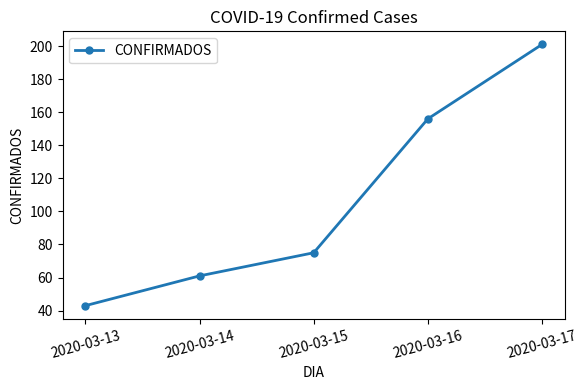

Read the value at 2020-03-15, to the nearest 5.

75